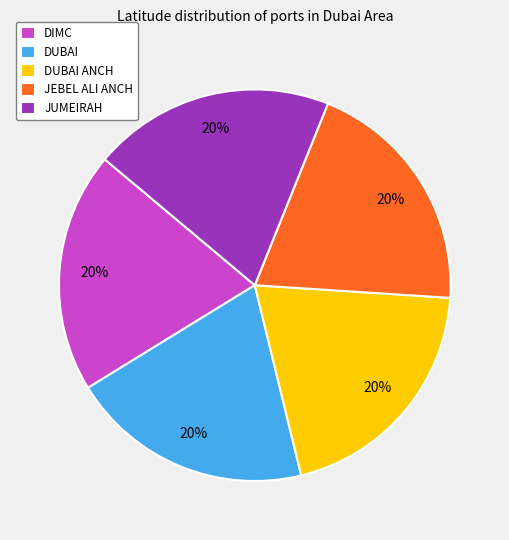

What is the ratio of the value at DIMC to the value at DUBAI ANCH?

1.0